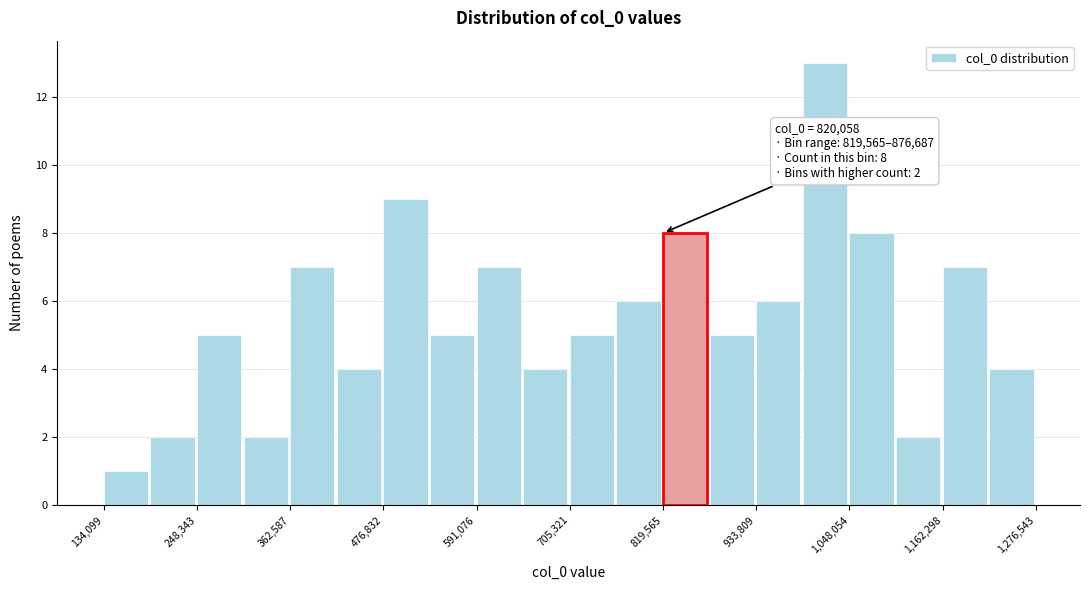

Around what value on the x-axis is the tallest bar? Give the approximate position of its centre, as read against the axis.

1020000